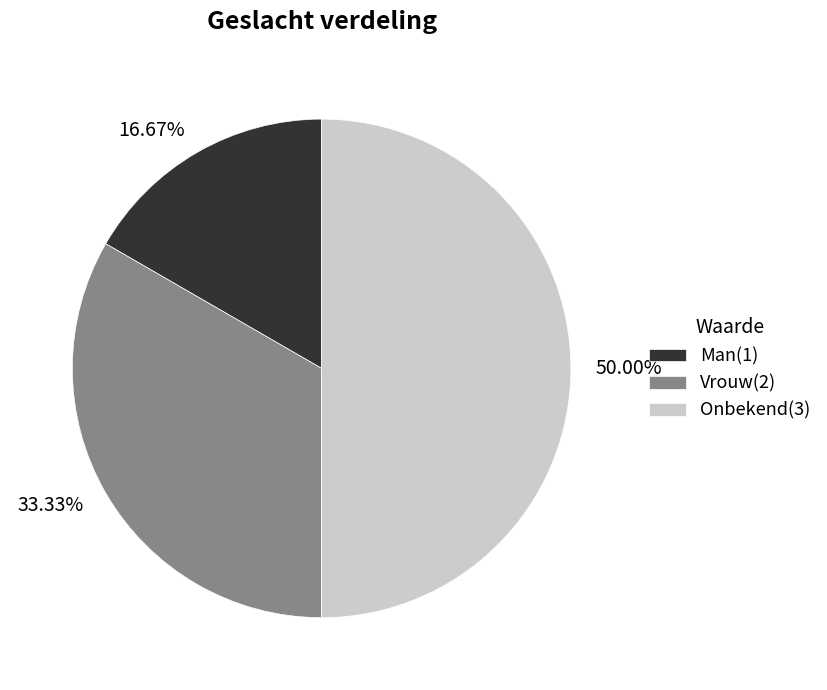

How many slices are in this pie chart?

3